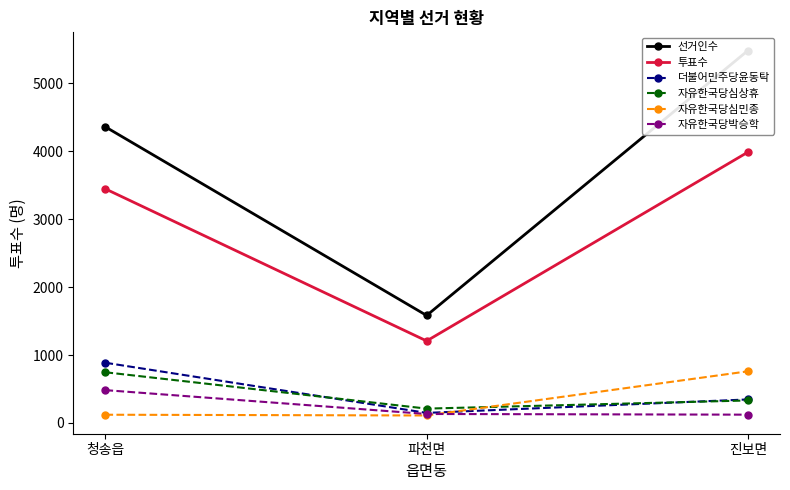

What is the label of the 2nd point from the right?

파천면